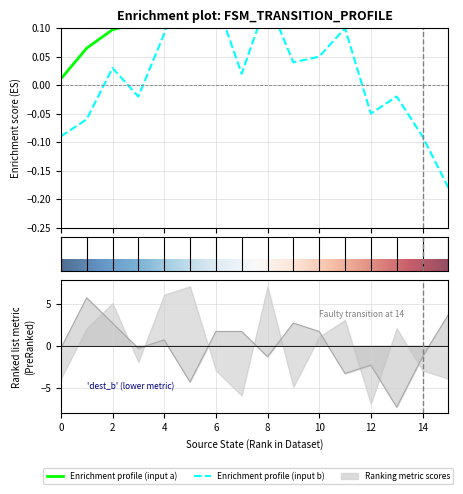

How many negative values are there?

8